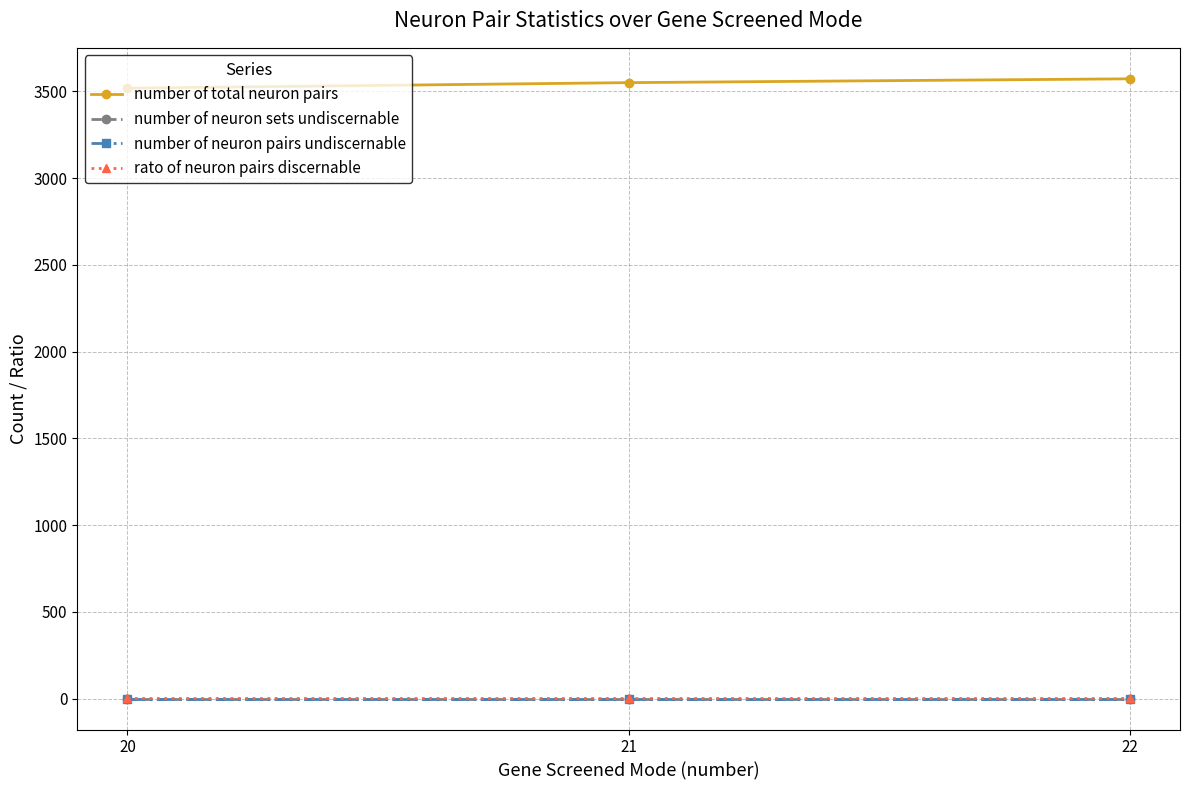

The rato of neuron pairs discernable series shows 0 at 22. True or false?

False